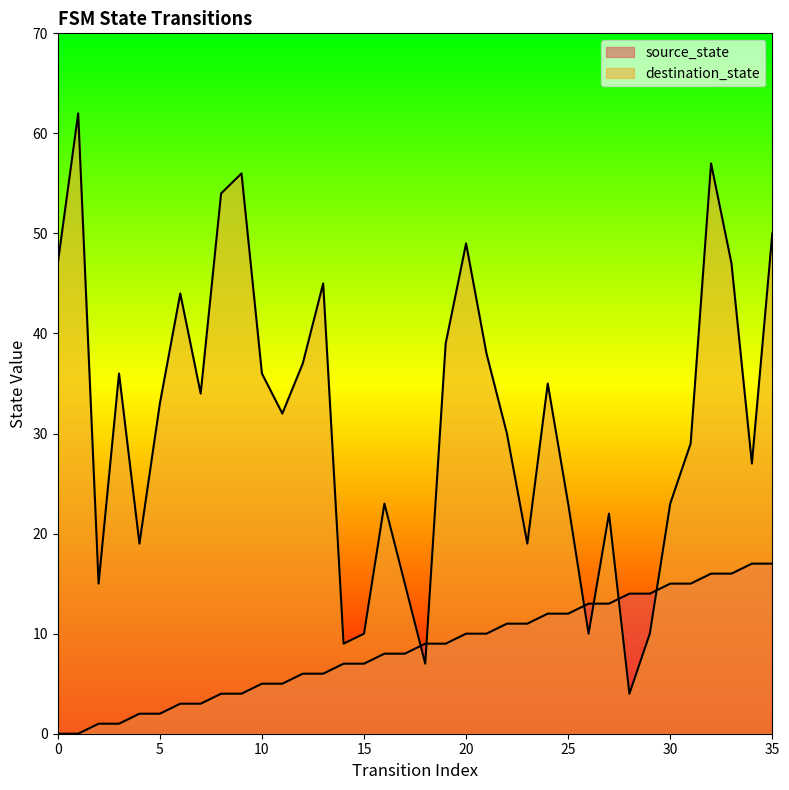

How many values in the destination_state series are below 33?

18